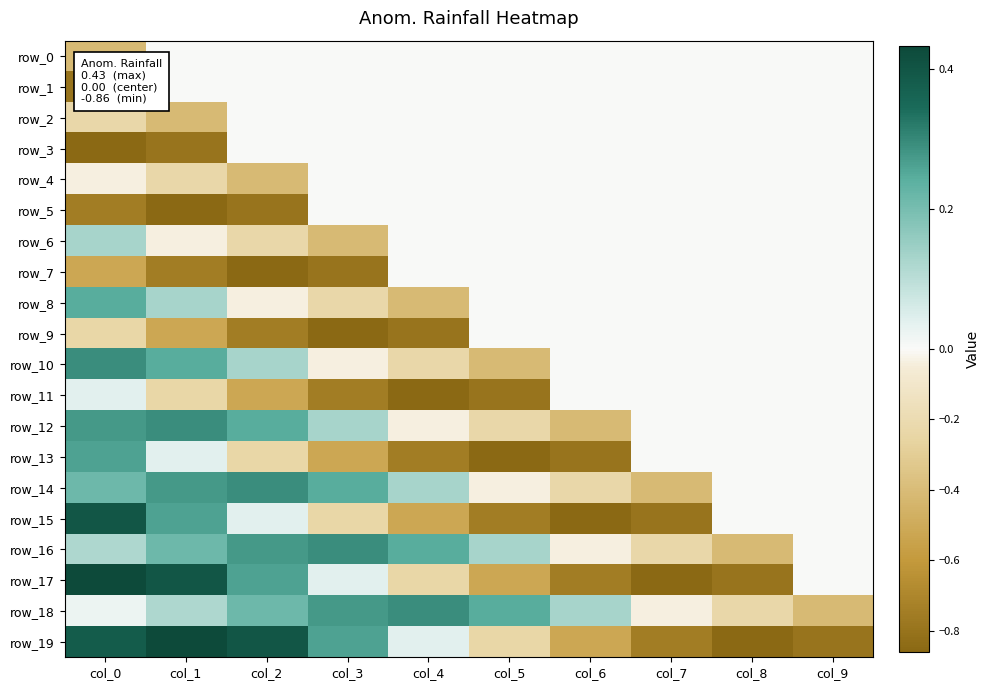

The row_11 series shows 0.0 at col_0. True or false?

True